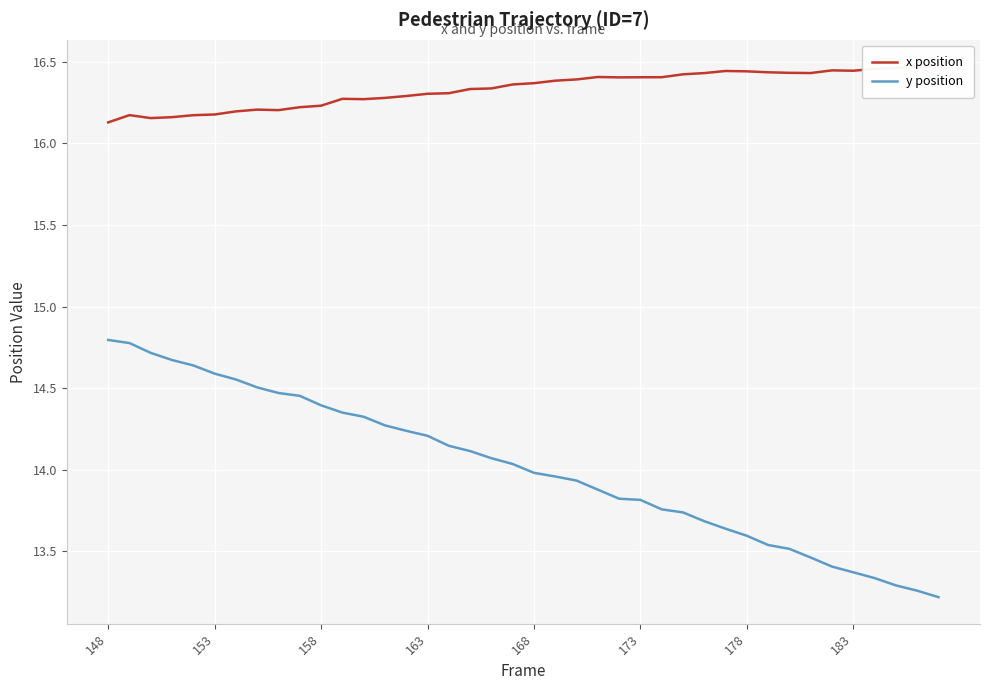

Rank the series by their average value, from lowest to highest.

y position, x position